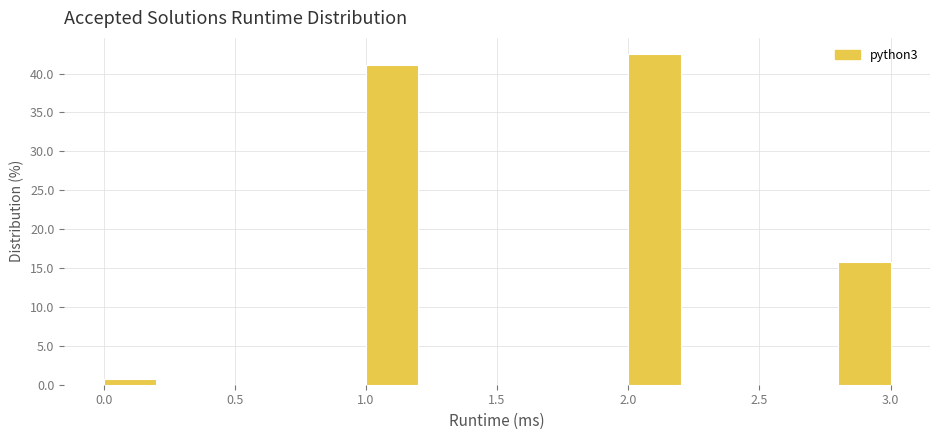

What is the height of the bar covering 2.0 to 2.2 on the x-axis? The values are not printed on the chart, so give them approximately, as read against the axis.

42.5